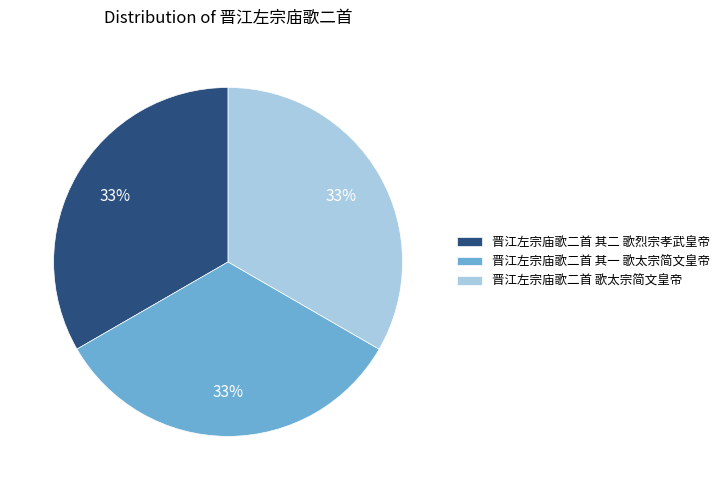

To the nearest percent, what percentage of the pie is 晋江左宗庙歌二首 其二 歌烈宗孝武皇帝?

33%